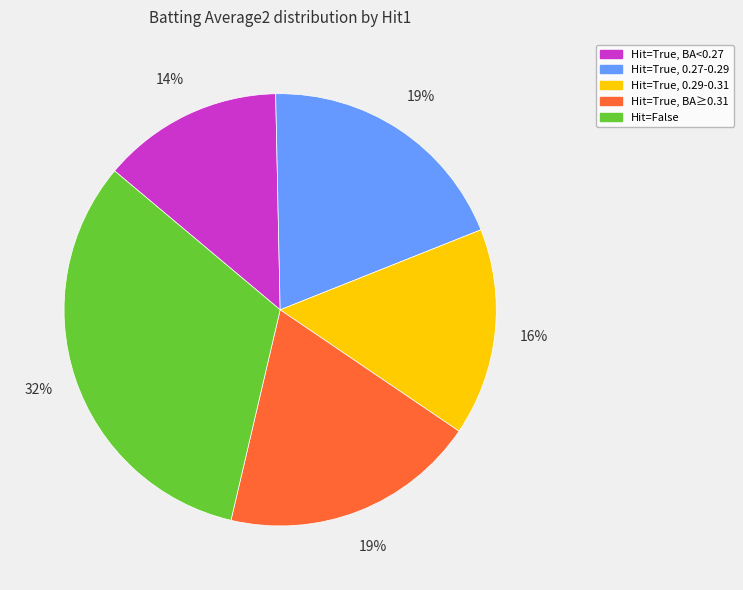

What is the smallest slice in the pie chart?

Hit=True, BA<0.27